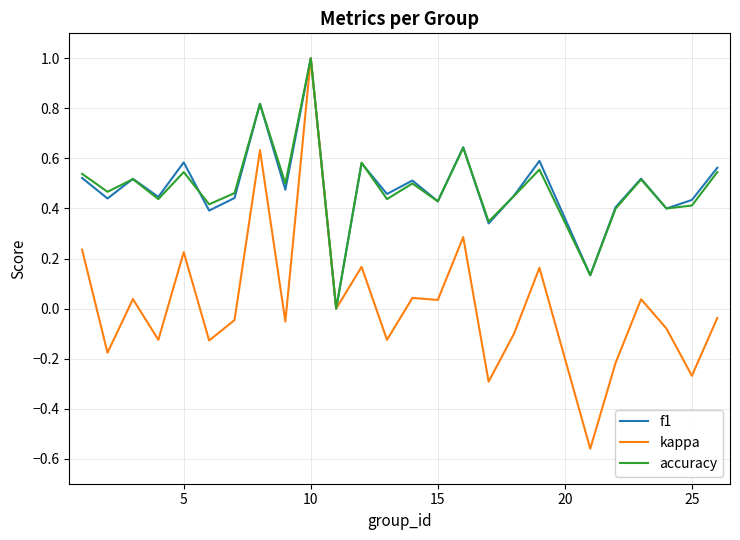

Which series has the largest range (max minus min)?

kappa